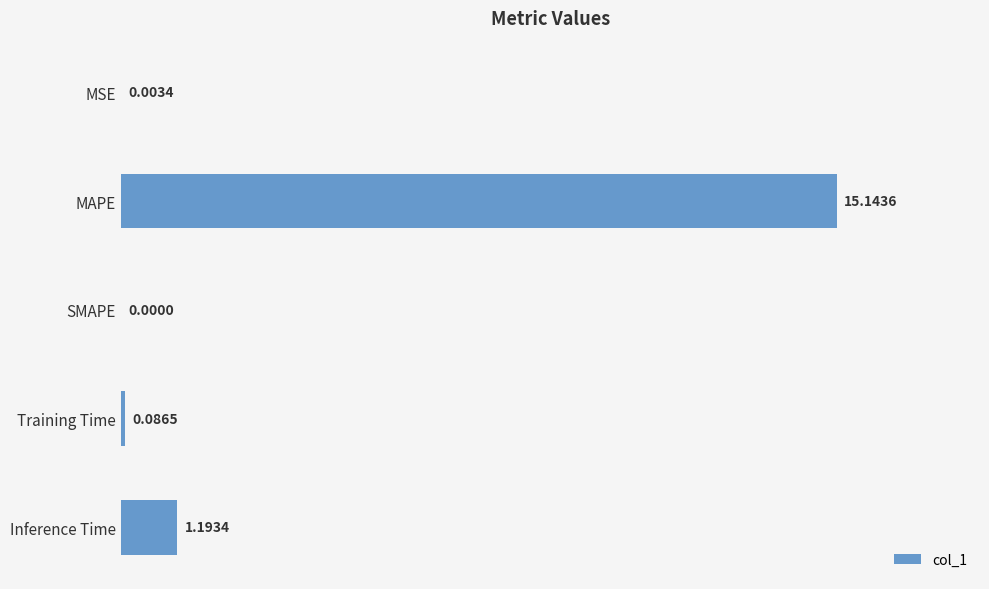

Which label corresponds to the largest value in the chart?

MAPE